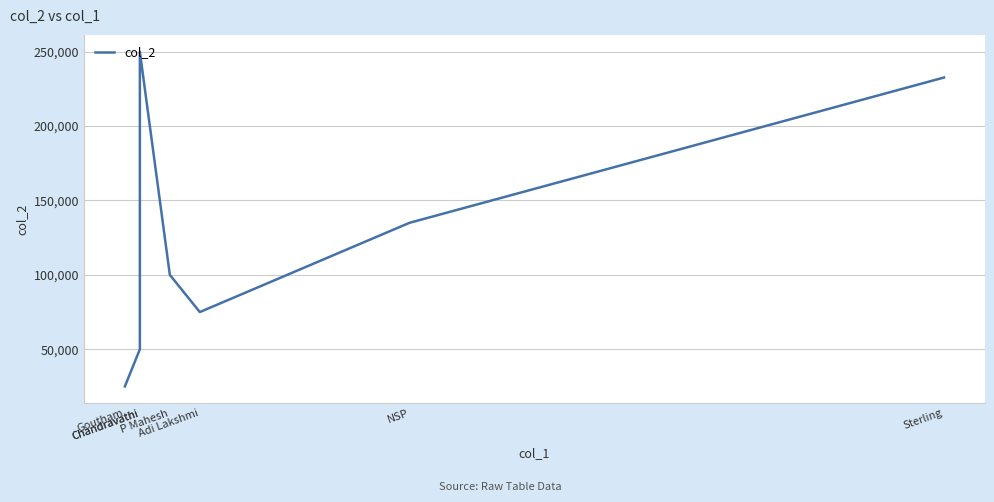

What is the value of the 3rd point from the left?

50000